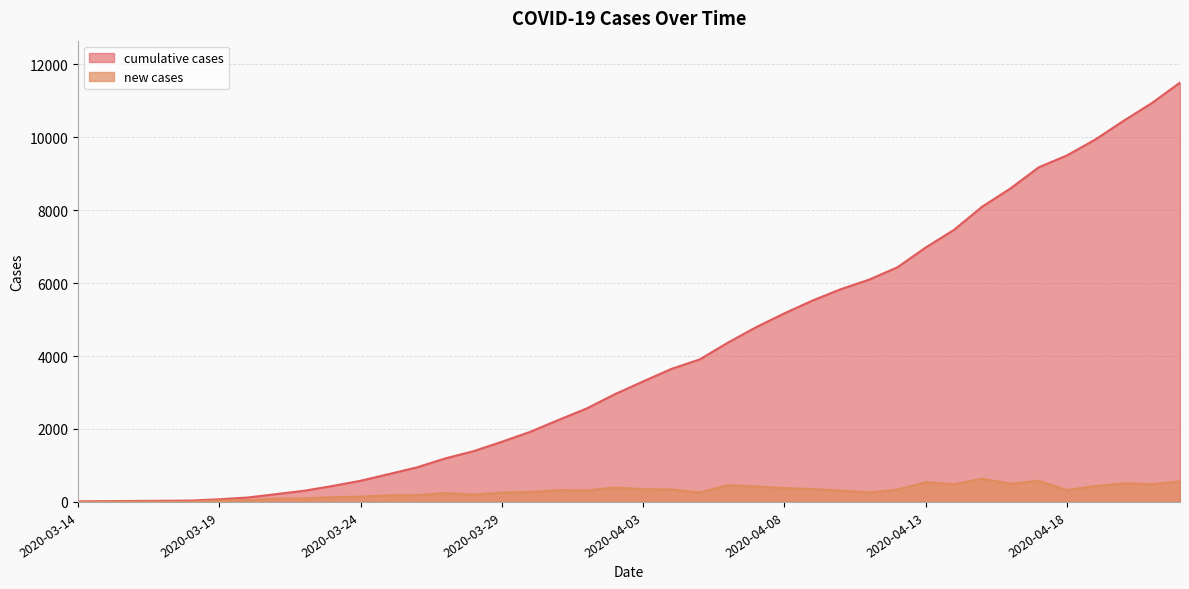

At which category is the sum across all series the highest?

2020-04-22